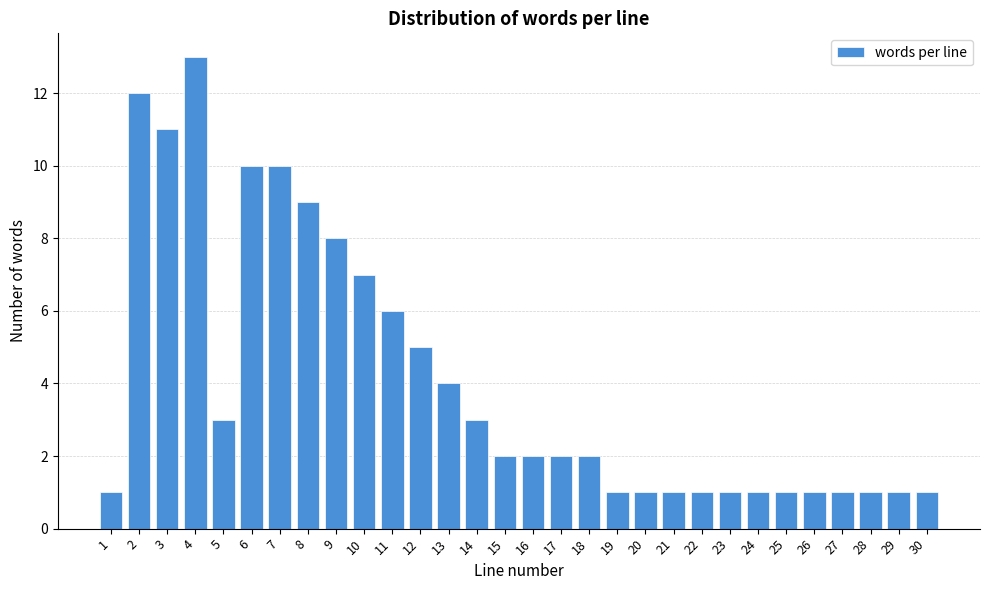

Reading right to left, list all the values displayed in this chart.

30=1	29=1	28=1	27=1	26=1	25=1	24=1	23=1	22=1	21=1	20=1	19=1	18=2	17=2	16=2	15=2	14=3	13=4	12=5	11=6	10=7	9=8	8=9	7=10	6=10	5=3	4=13	3=11	2=12	1=1